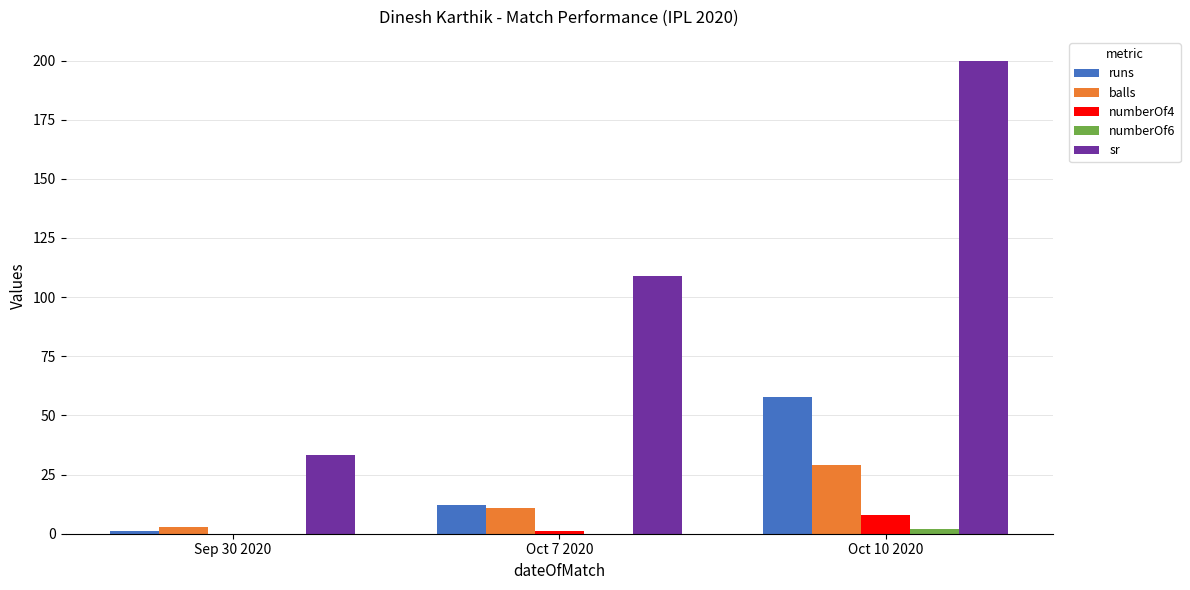

At which category is the sum across all series the highest?

Oct 10 2020